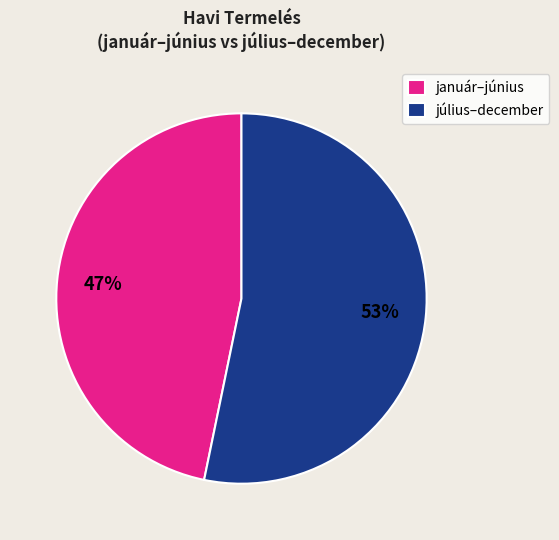

Between január–június and július–december, which is larger?

július–december